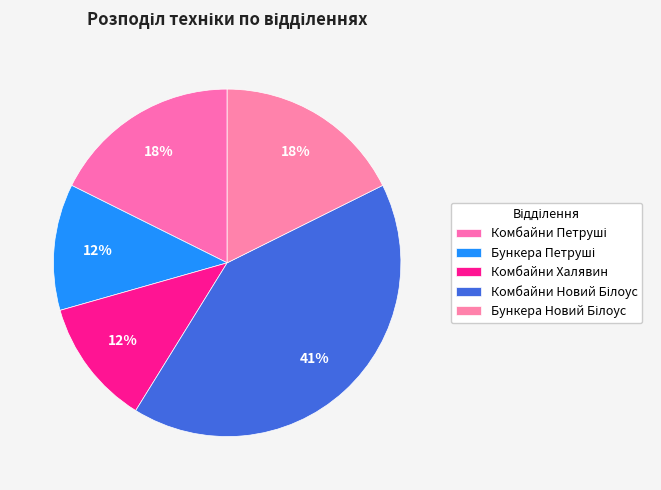

To the nearest percent, what percentage of the pie is Бункера Петруші?

12%